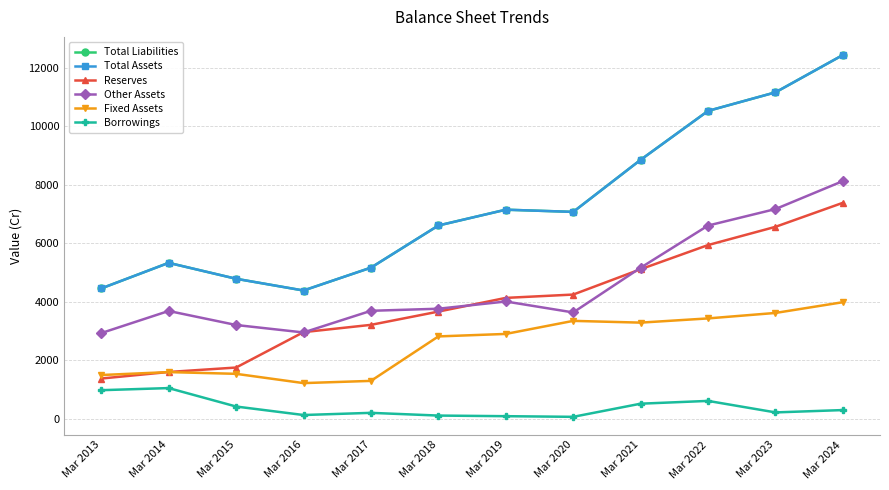

Does the chart have visible grid lines?

Yes